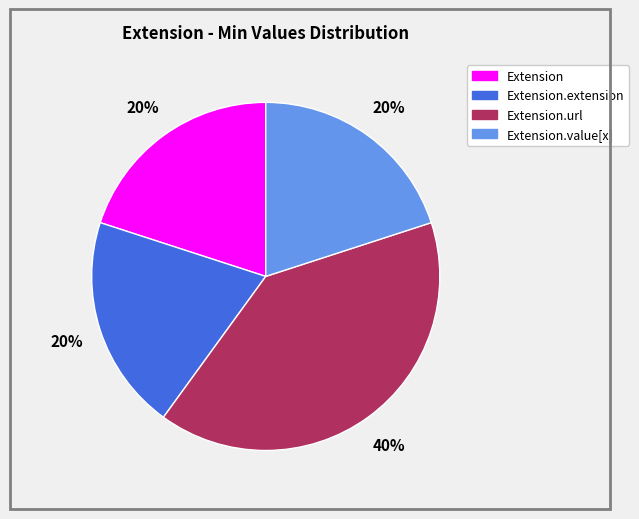

To the nearest percent, what is the average slice percentage?

25%